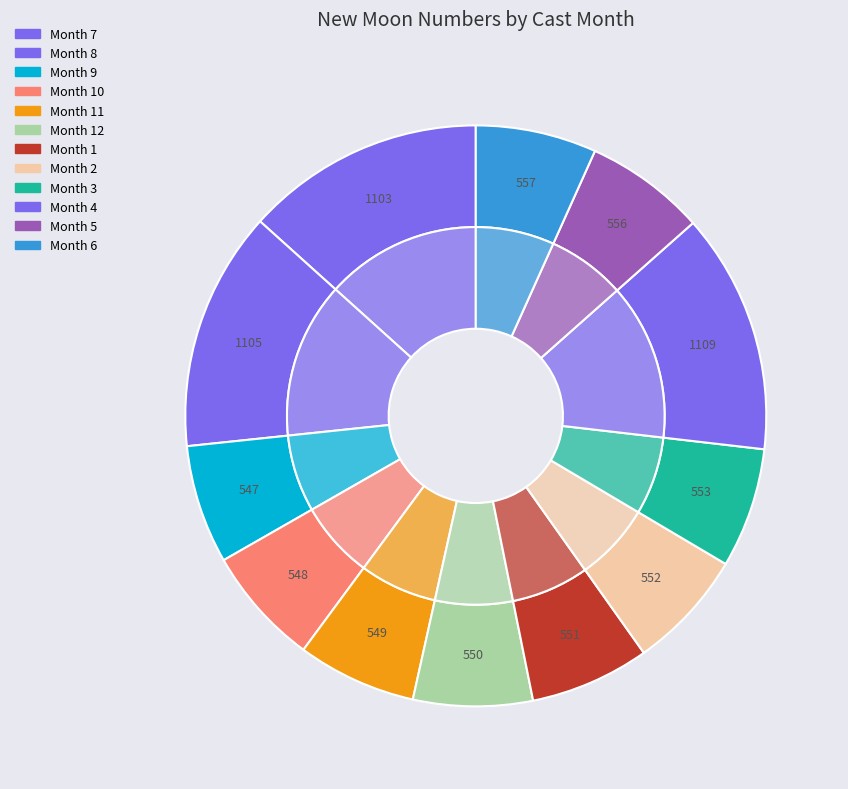

True or false: 12 accounts for 16% of the total.

False